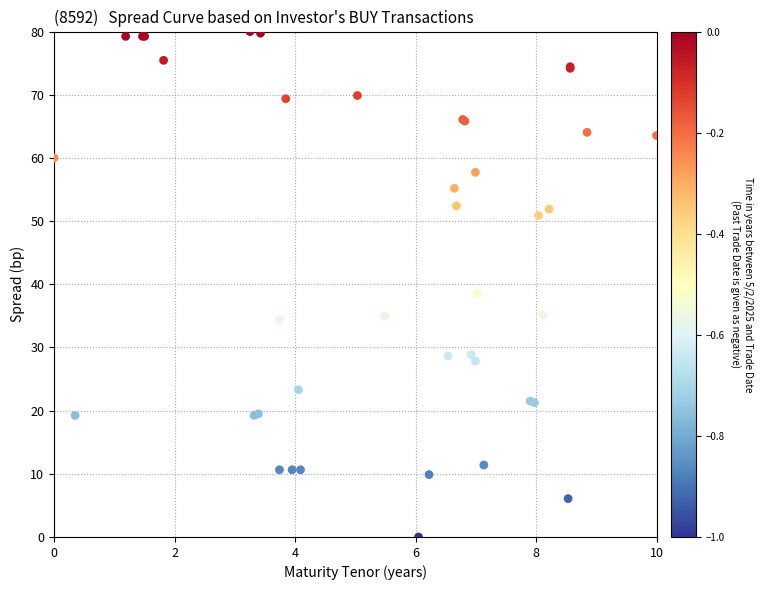

What Y value in the scatter plot is closest to 40?

38.5